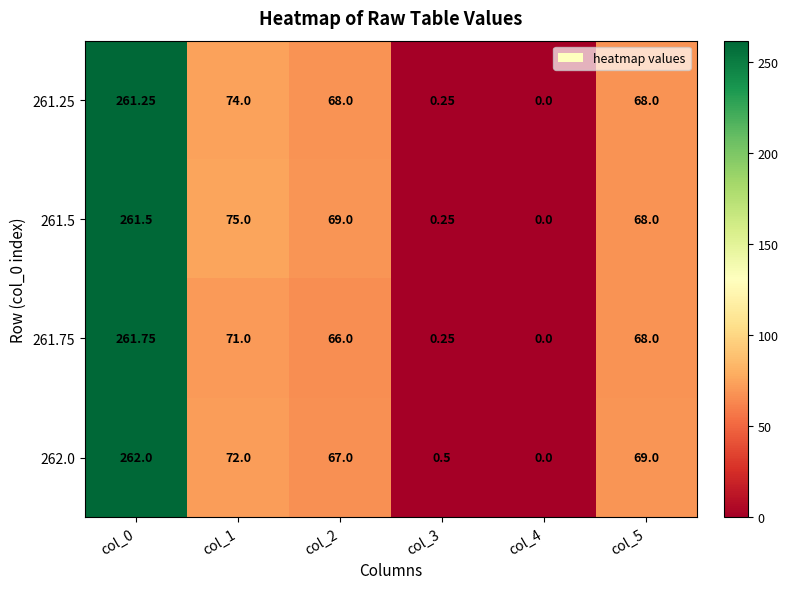

Is the value of 262.0 at col_3 greater than the value of 261.75 at col_3?

Yes